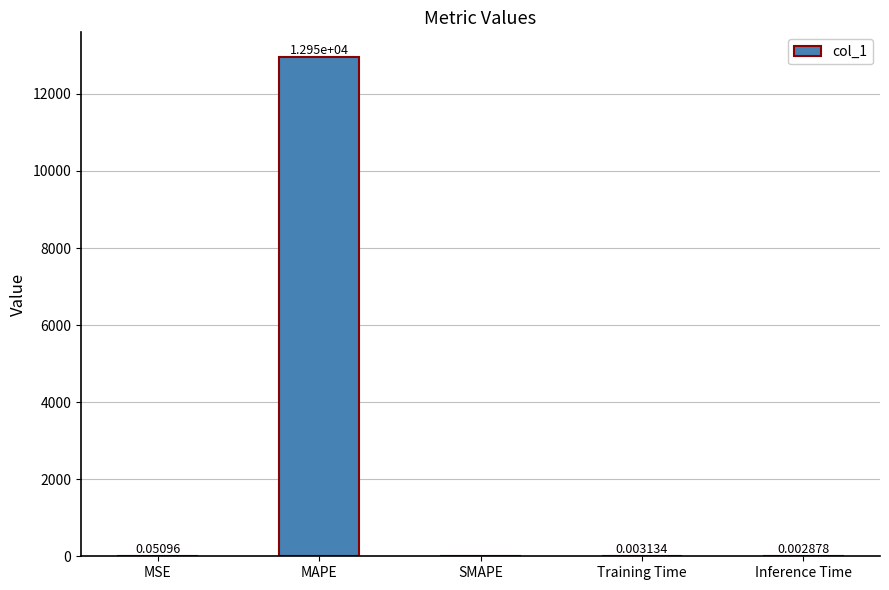

What is the sum of all values?

12951.3